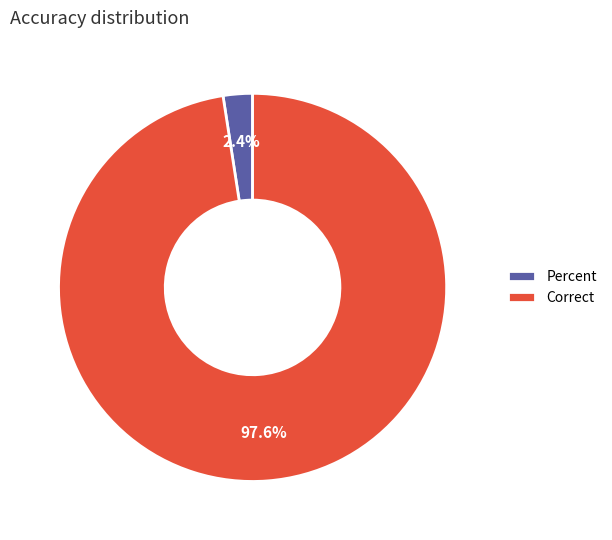

Do Percent and Correct together represent more than half of the pie?

Yes